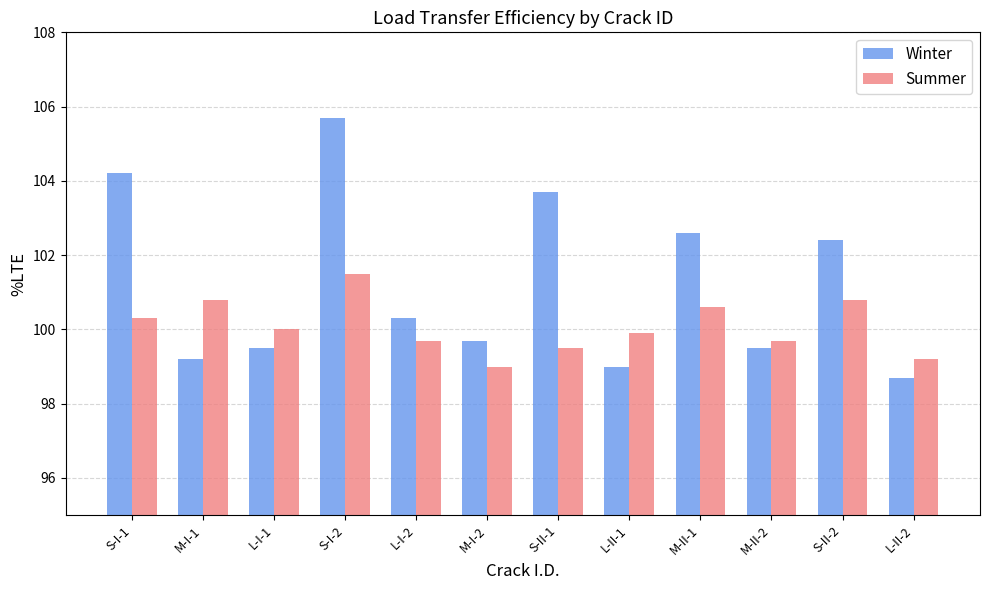

Count the number of categories in the chart.

12